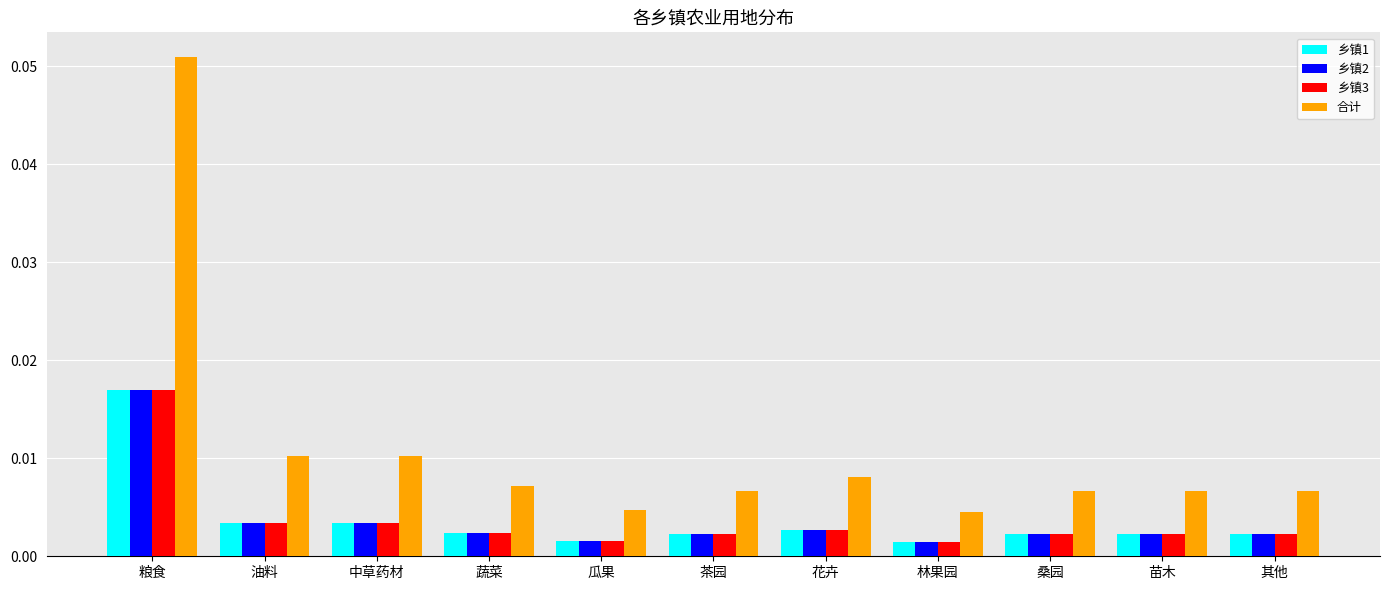

Which series has the largest range (max minus min)?

合计